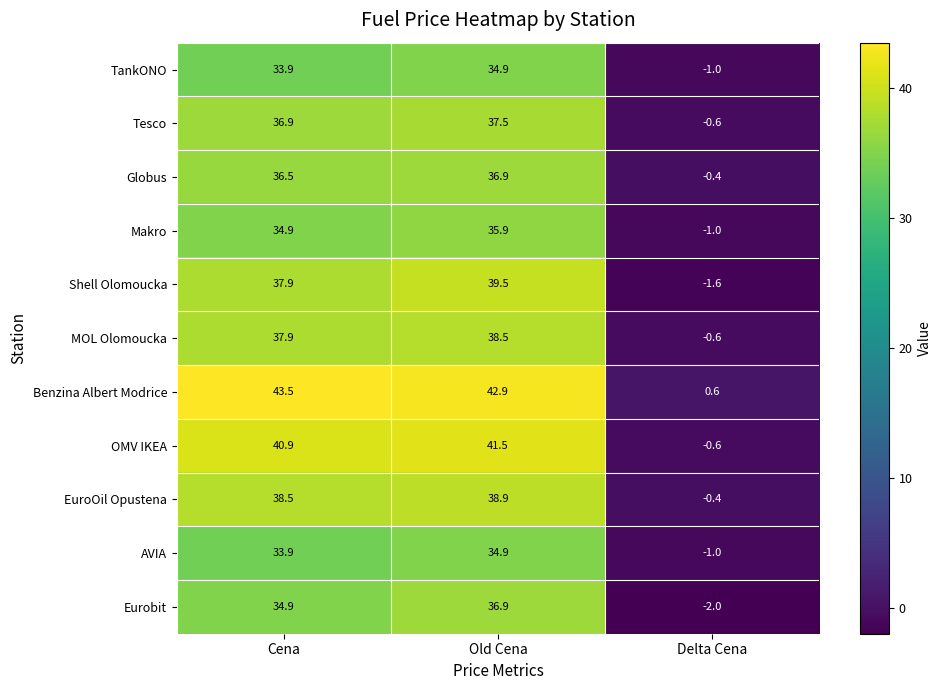

What is the smallest value displayed?

-2.0